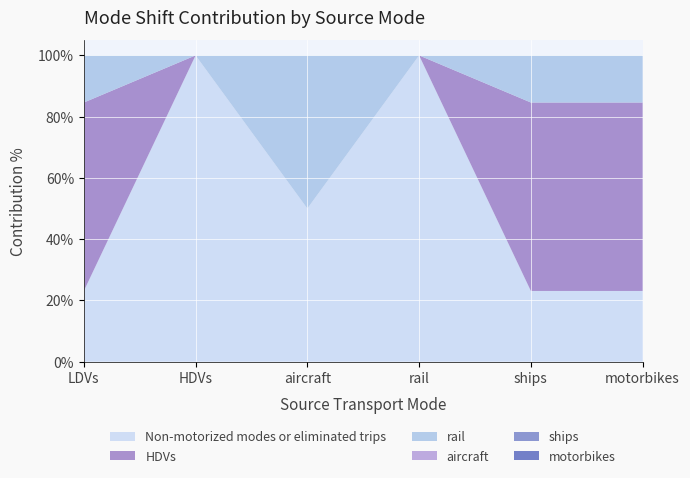

Reading left to right, what are all the values shown in this chart?

Non-motorized modes or eliminated trips: 0.2	1.0	0.5	1.0	0.2	0.2
HDVs: 0.6	0.0	0.0	0.0	0.6	0.6
rail: 0.2	0.0	0.5	0.0	0.2	0.2
aircraft: 0.0	0.0	0.0	0.0	0.0	0.0
ships: 0.0	0.0	0.0	0.0	0.0	0.0
motorbikes: 0.0	0.0	0.0	0.0	0.0	0.0